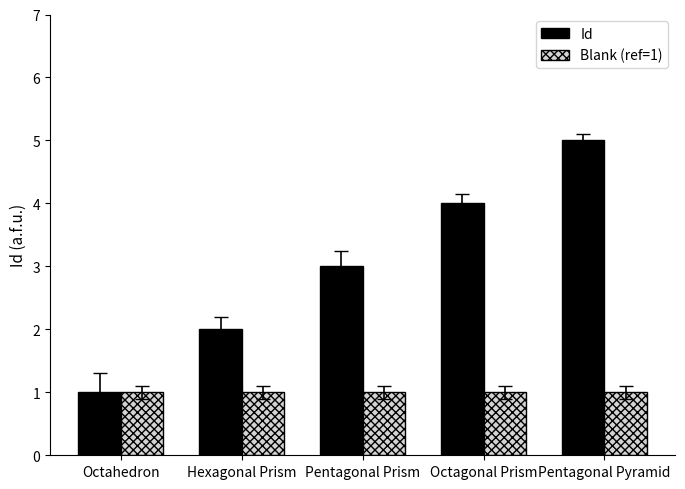

What is the sum of the Blank (ref=1) values at Pentagonal Pyramid and Octagonal Prism?

2